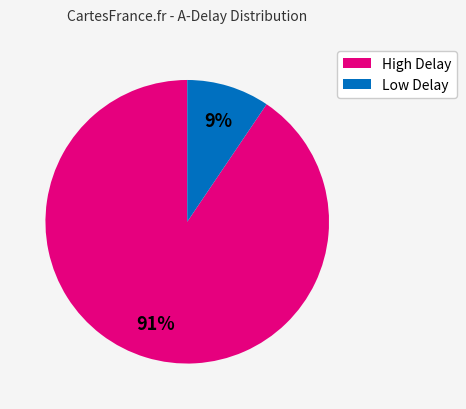

Is there any slice that represents more than half of the pie?

Yes